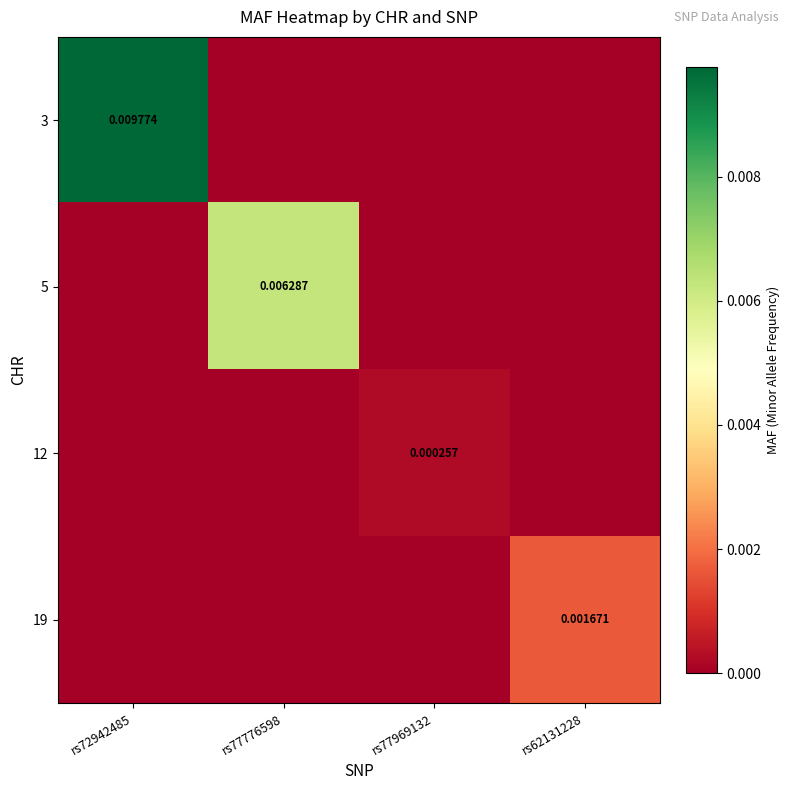

Which has a higher value, rs72942485 or rs77969132?

rs72942485